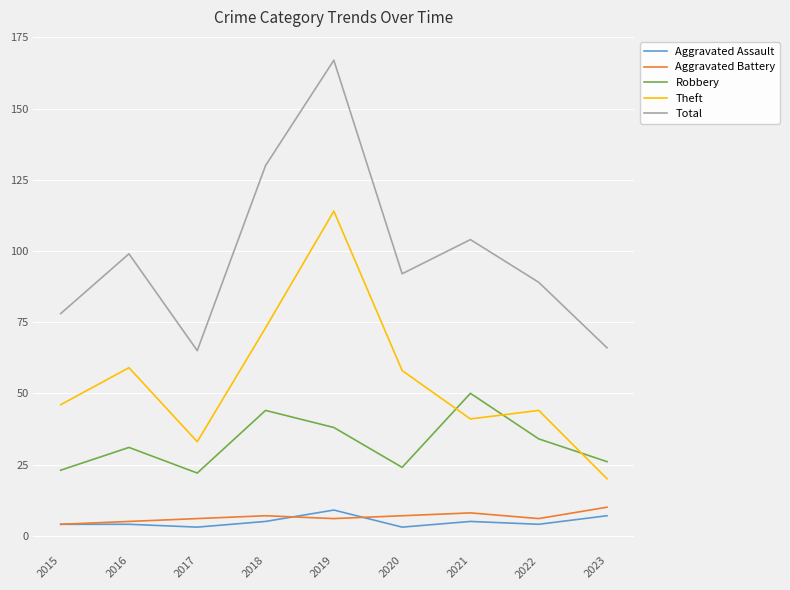

Which series has the largest total across all categories?

Total